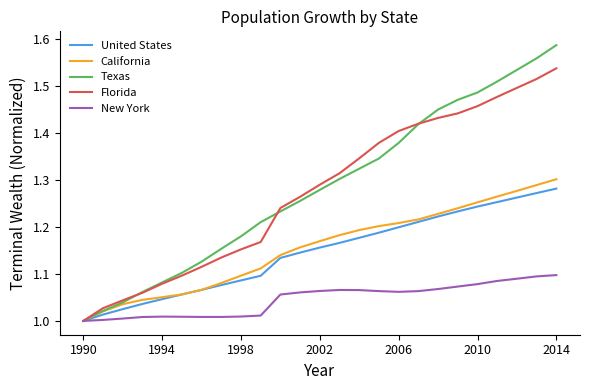

How many series are shown in this chart?

5